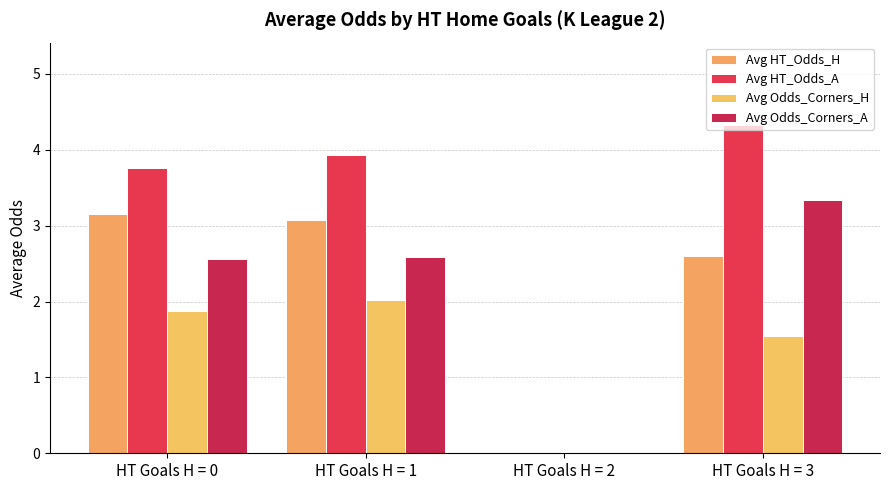

How many groups of bars are there?

4